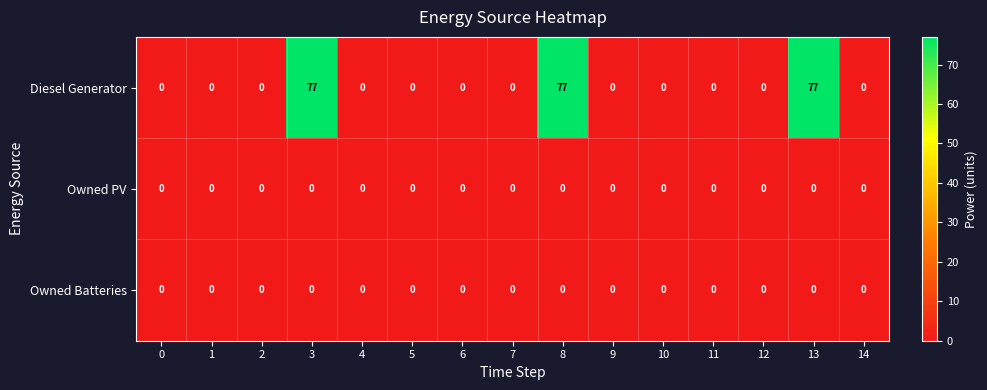

What is the average value of the Diesel Generator series?

15